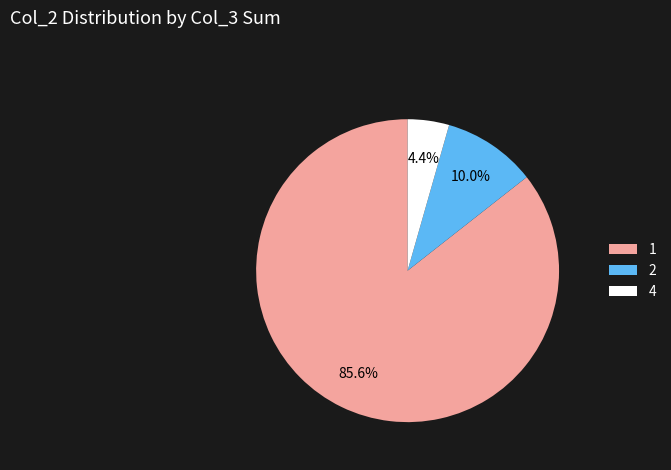

Which category has the smallest portion of the pie?

4